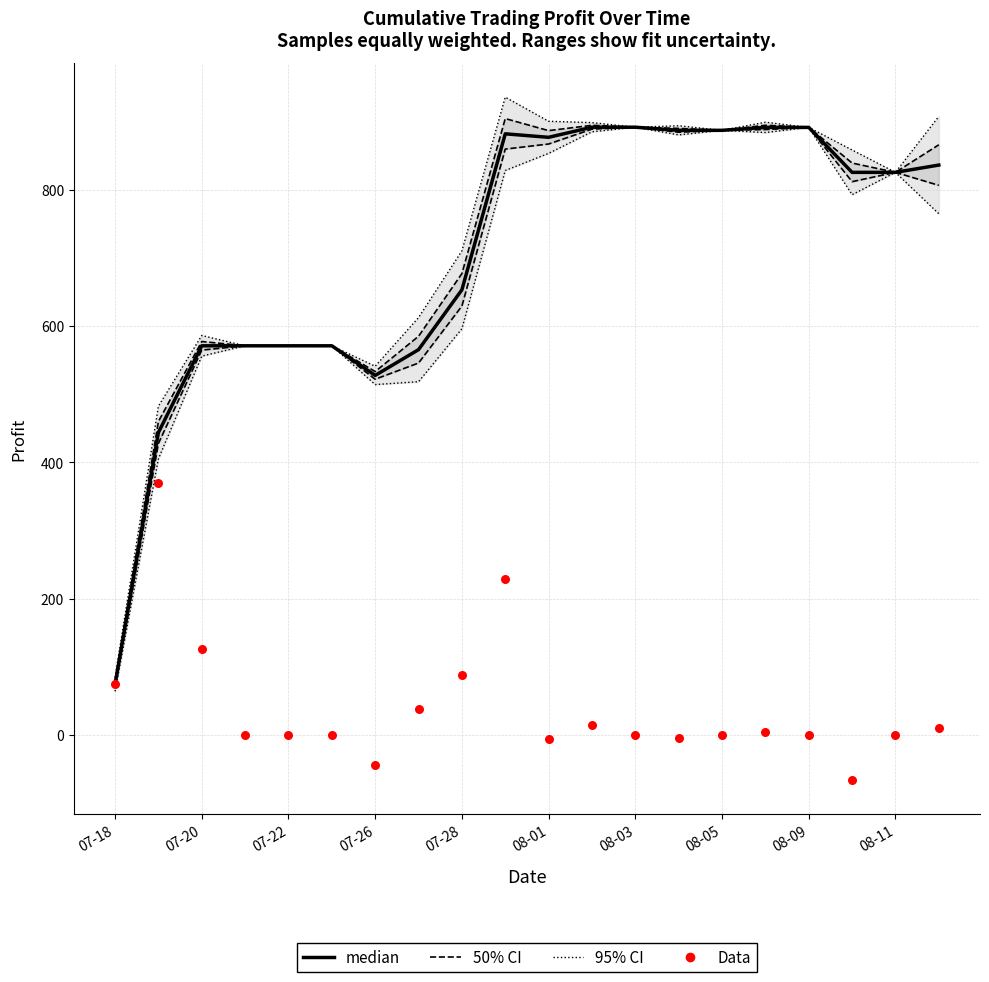

At how many categories does at least one series exceed 74?

20